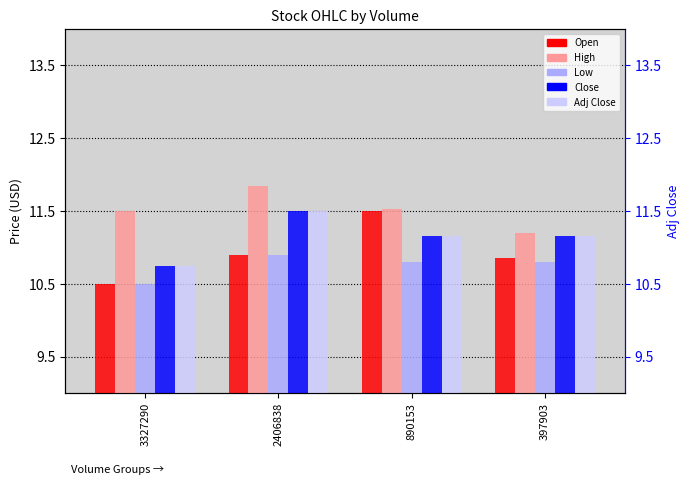

Between 2406838 and 3327290, which is larger?

2406838